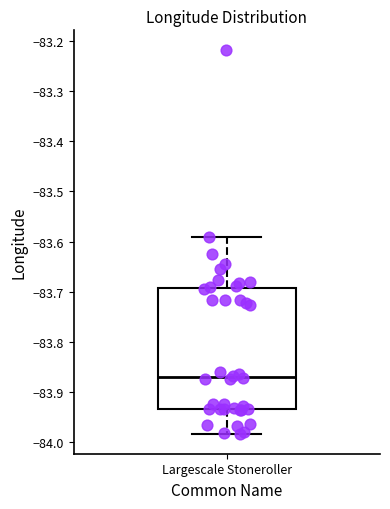

Transcribe this box plot: give where the median line is, the range the box spans, and where the two whiskers end, as read against the y-axis. The values are not printed on the chart, so give them approximately, as read against the axis.

median -83.87, box -83.93 to -83.69, whiskers -83.99 to -83.59